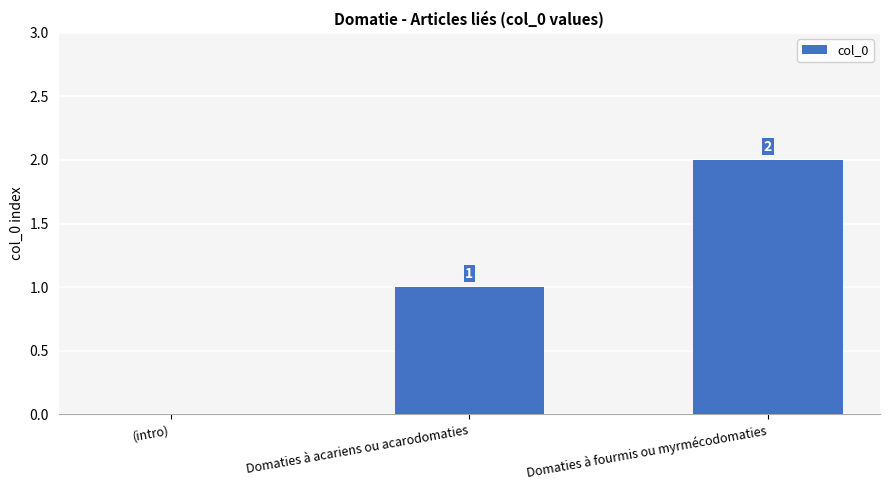

Which category has the highest value across all series?

Domaties à fourmis ou myrmécodomaties